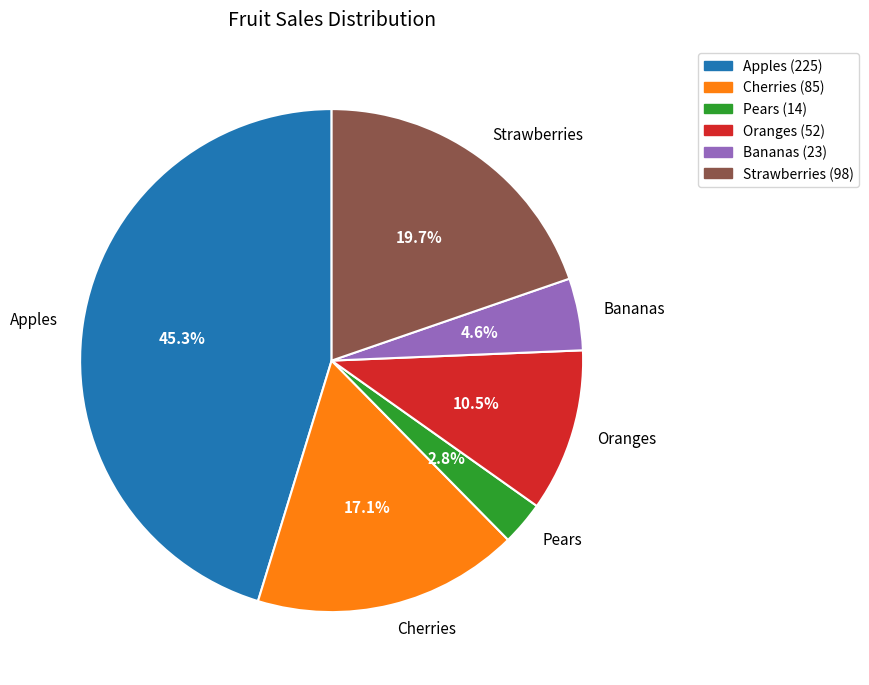

Rank the categories by value from highest to lowest.

Apples, Strawberries, Cherries, Oranges, Bananas, Pears